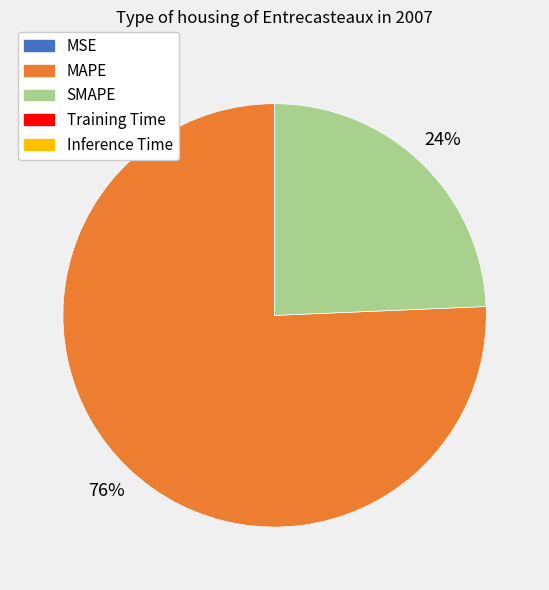

Is there any slice that represents more than half of the pie?

Yes